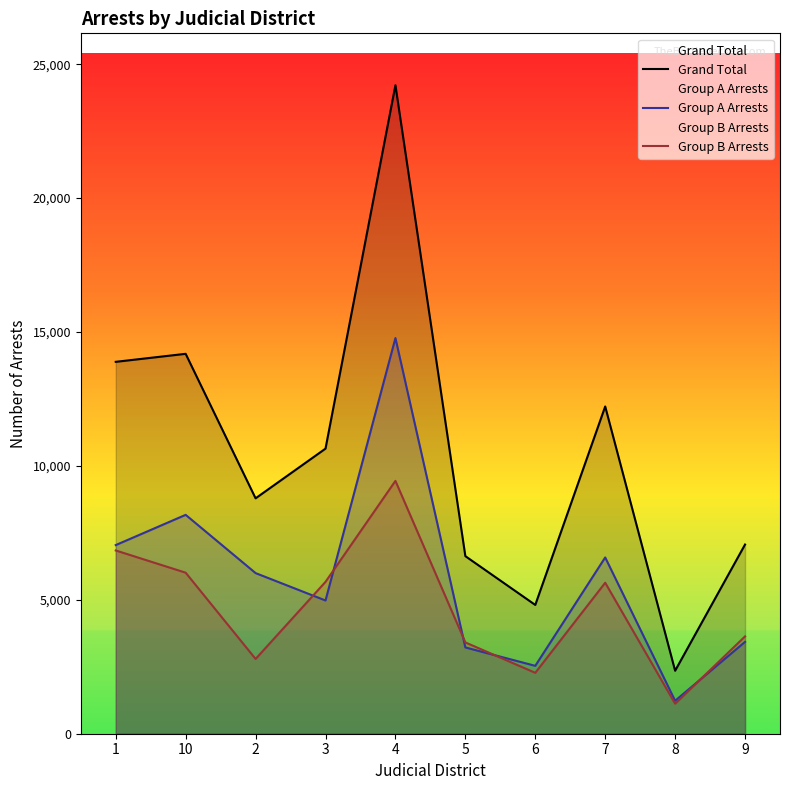

Is it true that Group A Arrests equals 9739 at 2?

False